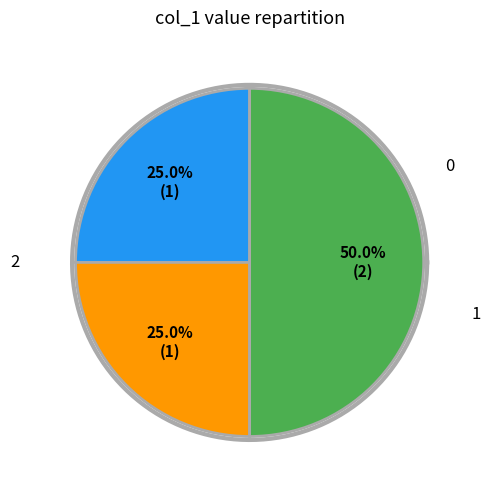

Does any single category account for the majority?

No